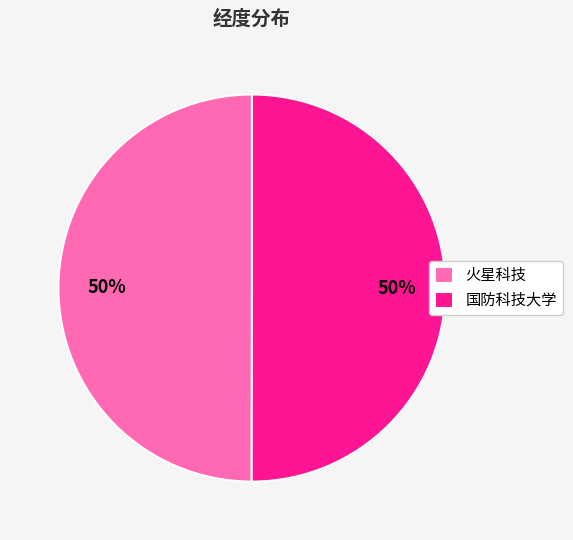

What percentage is the 国防科技大学 slice, to the nearest percent?

50%